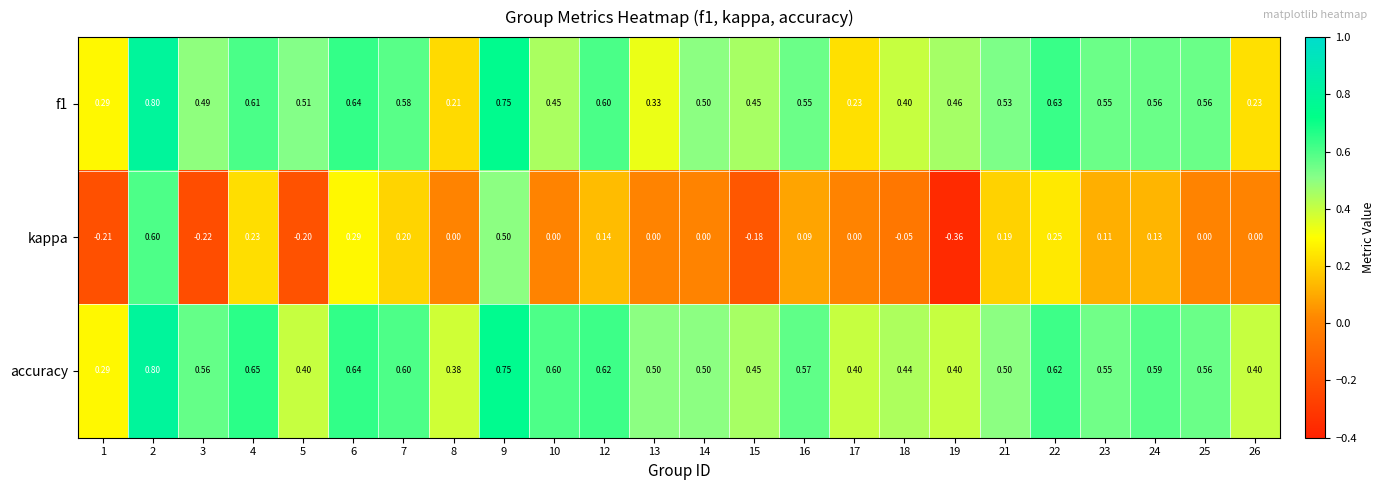

How many series are shown in this chart?

3